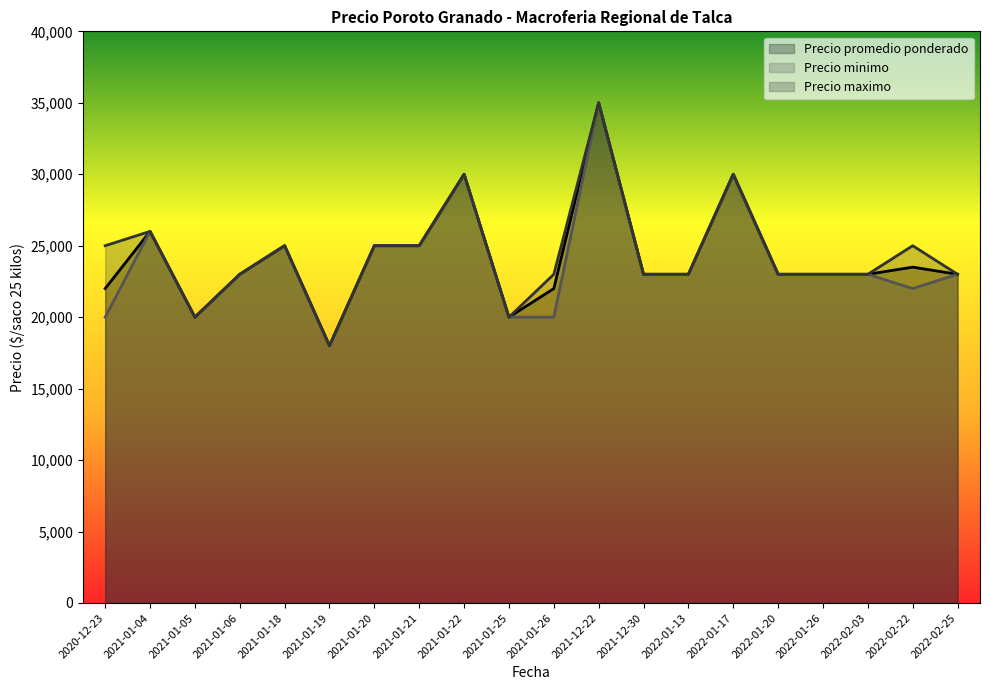

The value of Precio minimo at 2022-02-22 is 22000. True or false?

True